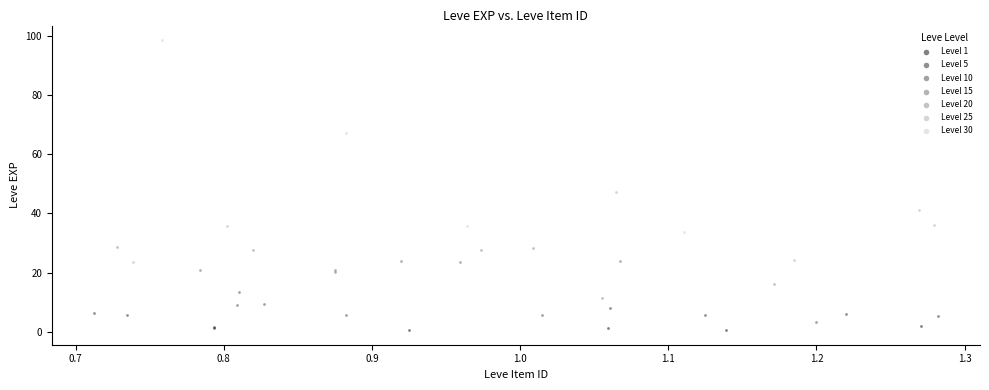

Which series has the widest spread of Y values?

Level 30